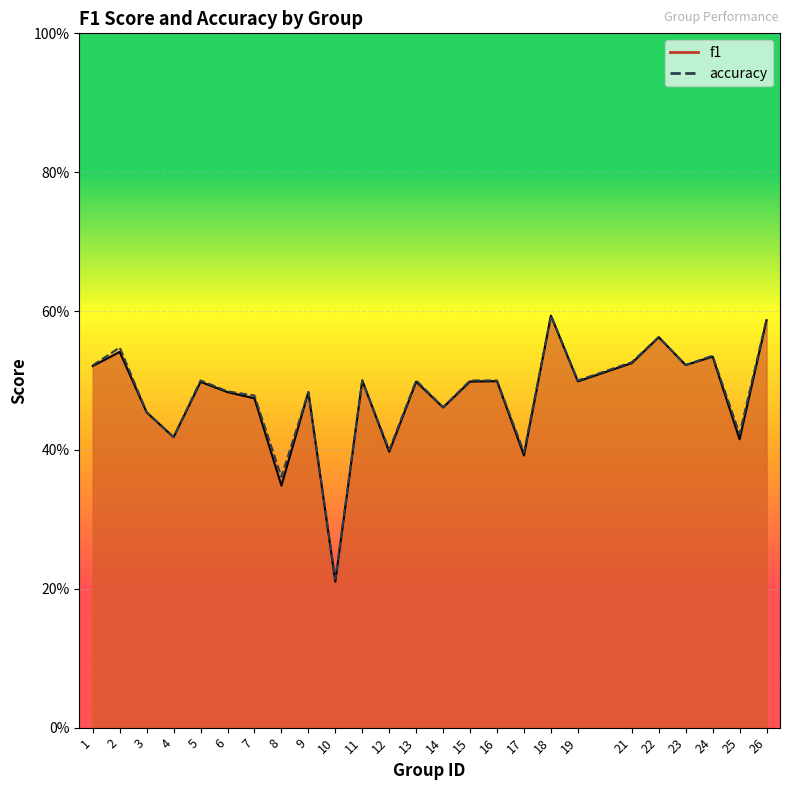

Reading right to left, extract all data points from this chart.

f1: 26=0.6	25=0.4	24=0.5	23=0.5	22=0.6	21=0.5	19=0.5	18=0.6	17=0.4	16=0.5	15=0.5	14=0.5	13=0.5	12=0.4	11=0.5	10=0.2	9=0.5	8=0.3	7=0.5	6=0.5	5=0.5	4=0.4	3=0.5	2=0.5	1=0.5
accuracy: 26=0.6	25=0.4	24=0.5	23=0.5	22=0.6	21=0.5	19=0.5	18=0.6	17=0.4	16=0.5	15=0.5	14=0.5	13=0.5	12=0.4	11=0.5	10=0.2	9=0.5	8=0.4	7=0.5	6=0.5	5=0.5	4=0.4	3=0.5	2=0.5	1=0.5